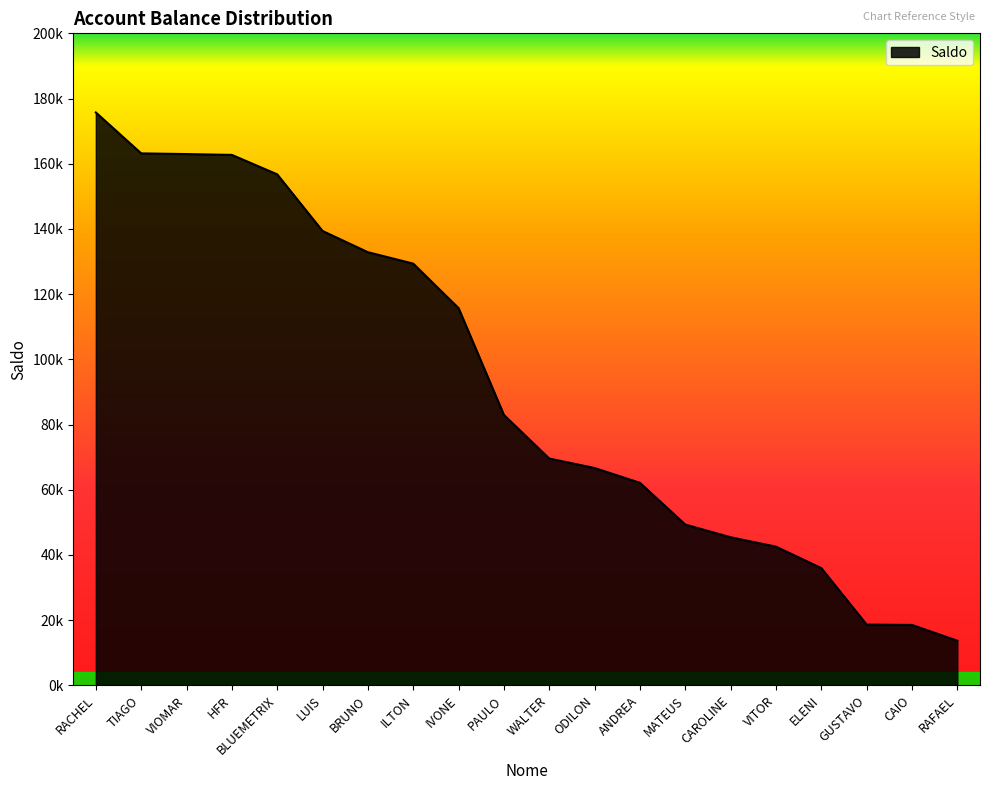

What is the label of the 3rd point from the right?

GUSTAVO